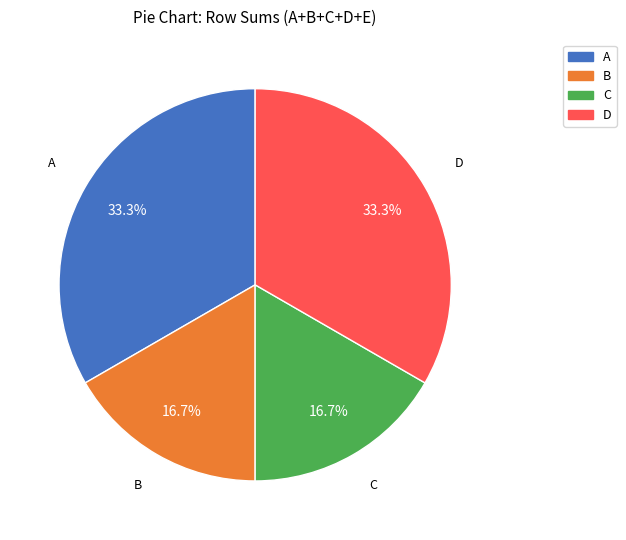

Combined, what portion of the pie is C and A?

50.0%